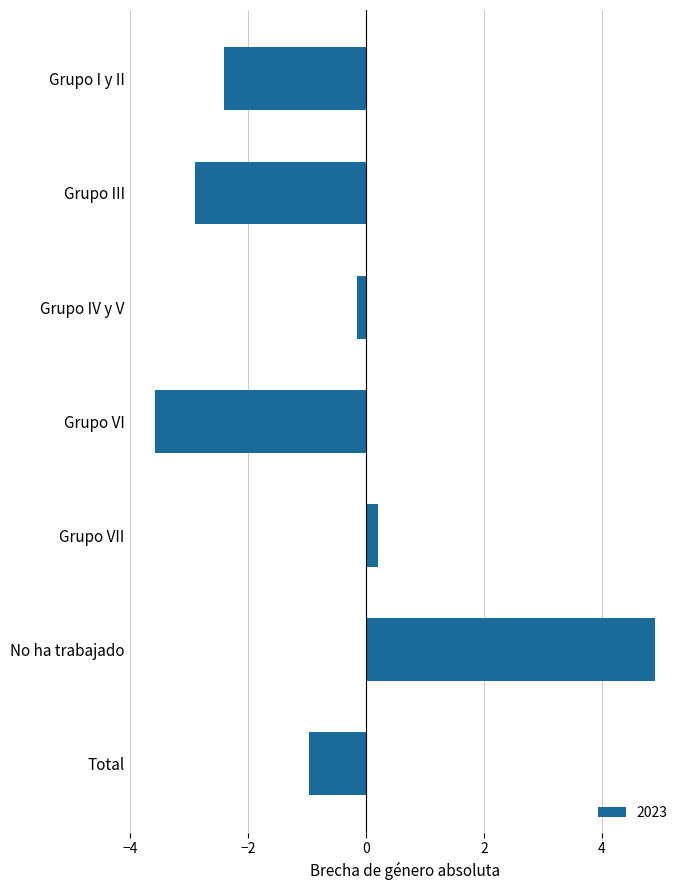

What is the label of the 3rd bar from the bottom?

Grupo VII